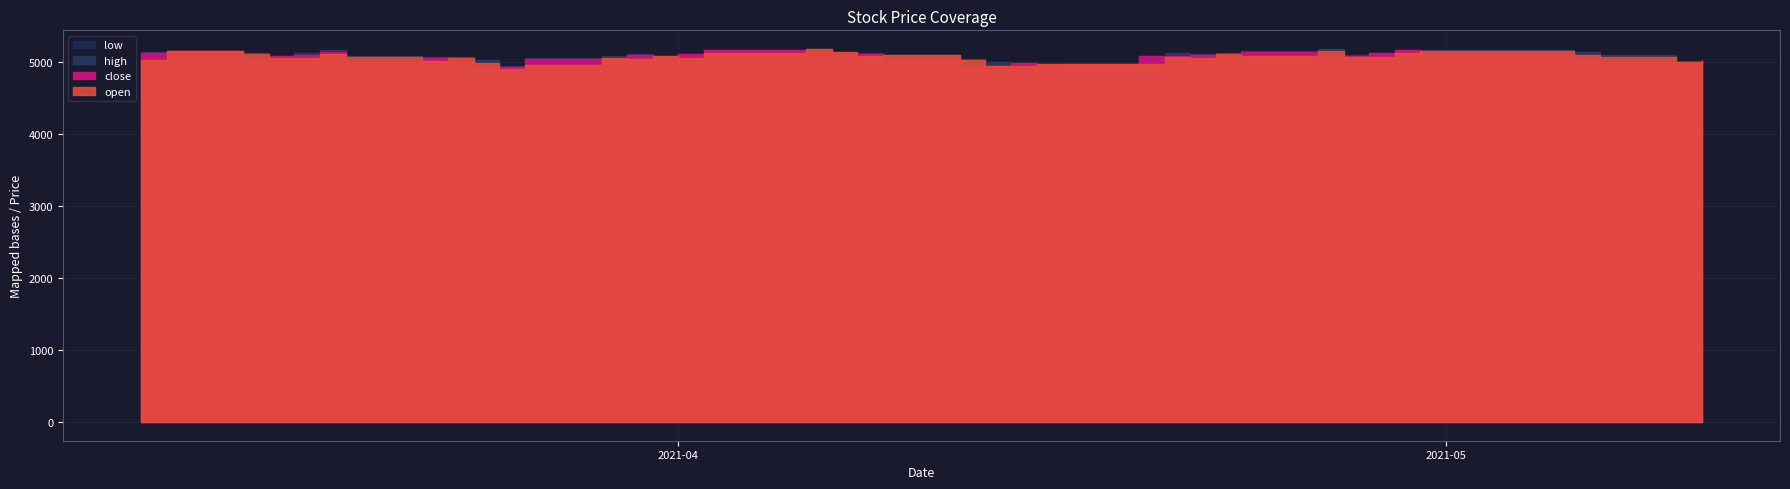

At which category is the sum across all series the highest?

2021-04-06